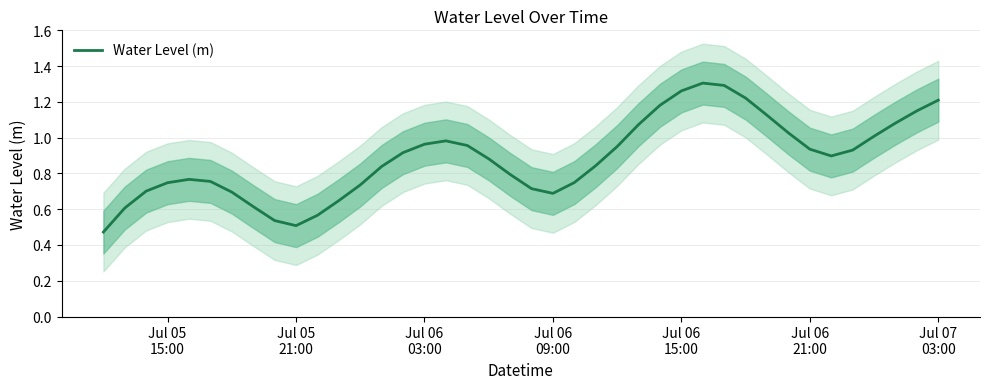

Reading left to right, transcribe all the data shown in this chart.

0.5	0.6	0.7	0.7	0.8	0.8	0.7	0.6	0.5	0.5	0.6	0.6	0.7	0.8	0.9	1.0	1.0	1.0	0.9	0.8	0.7	0.7	0.7	0.8	1.0	1.1	1.2	1.3	1.3	1.3	1.2	1.1	1.0	0.9	0.9	0.9	1.0	1.1	1.1	1.2